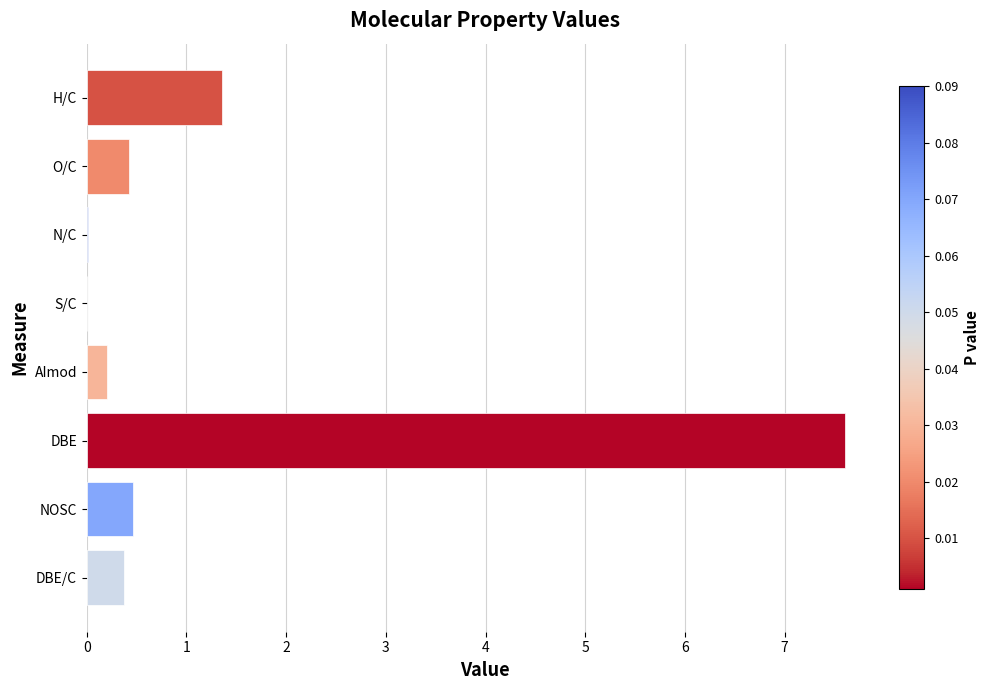

At which label is the value closest to 3?

H/C